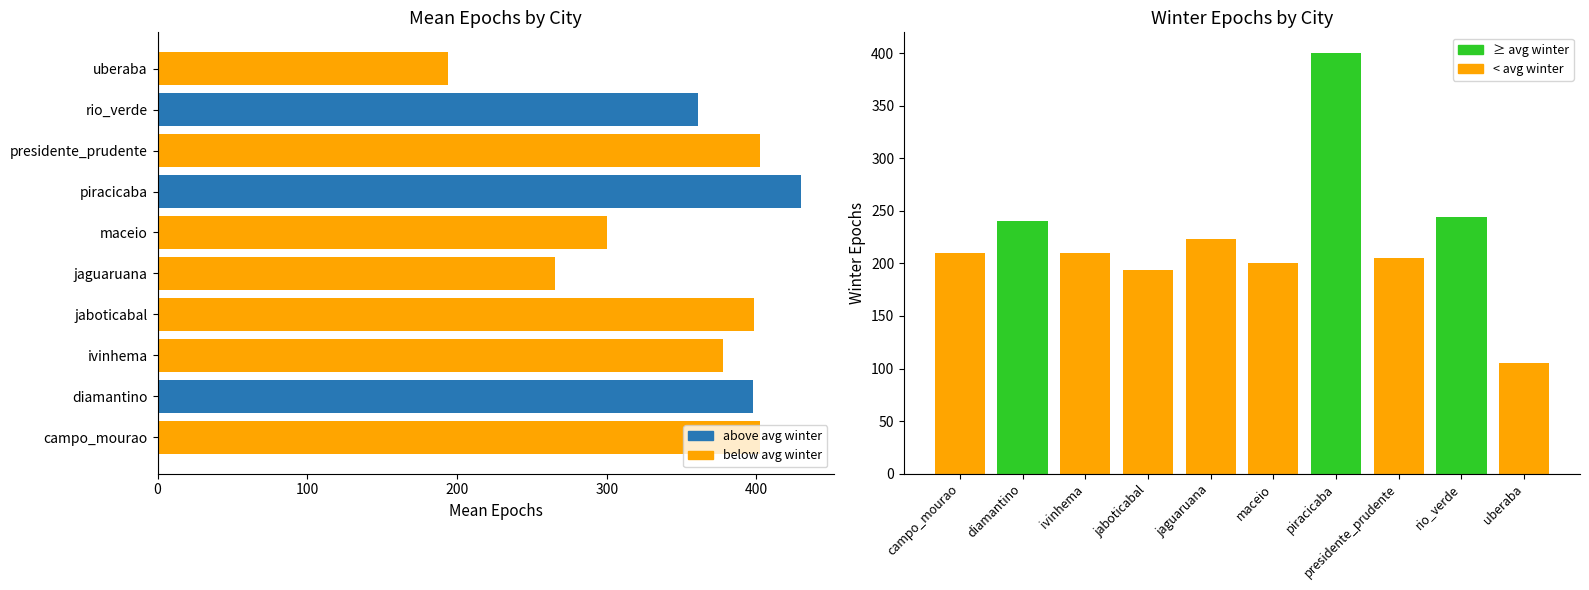

What is the difference between the maximum and minimum values in the mean_epochs series?

236.2